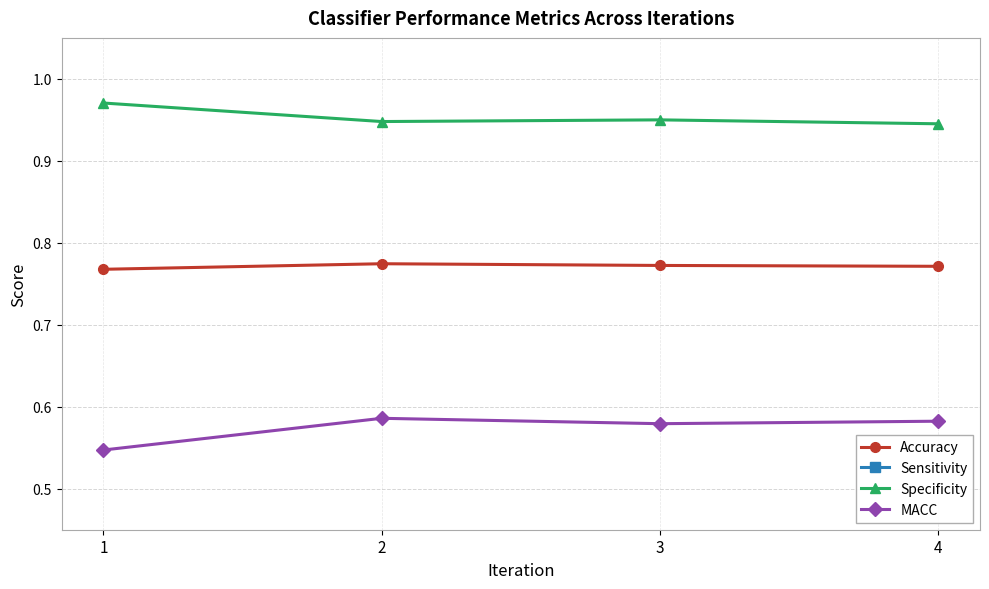

Reading left to right, what are all the values shown in this chart?

Accuracy: 0.8	0.8	0.8	0.8
Sensitivity: 0.1	0.2	0.2	0.2
Specificity: 1.0	0.9	0.9	0.9
MACC: 0.5	0.6	0.6	0.6